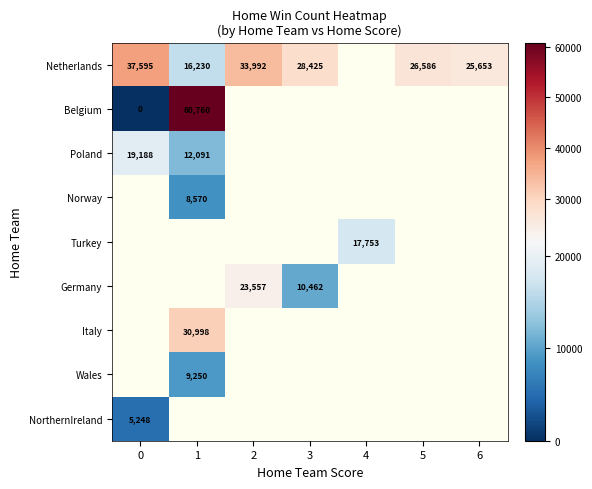

Is it true that Germany equals 15193 at 3?

False